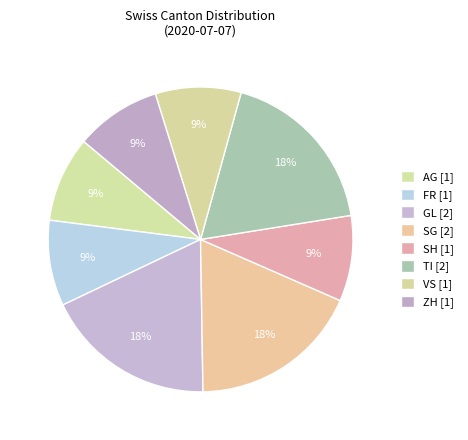

How many slices are in this pie chart?

8